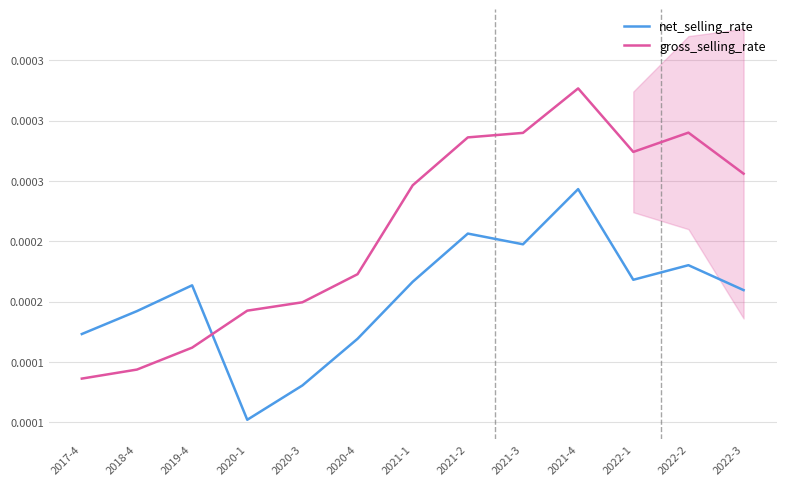

At 2020-3, list the series in order from smallest to largest.

net_selling_rate, gross_selling_rate